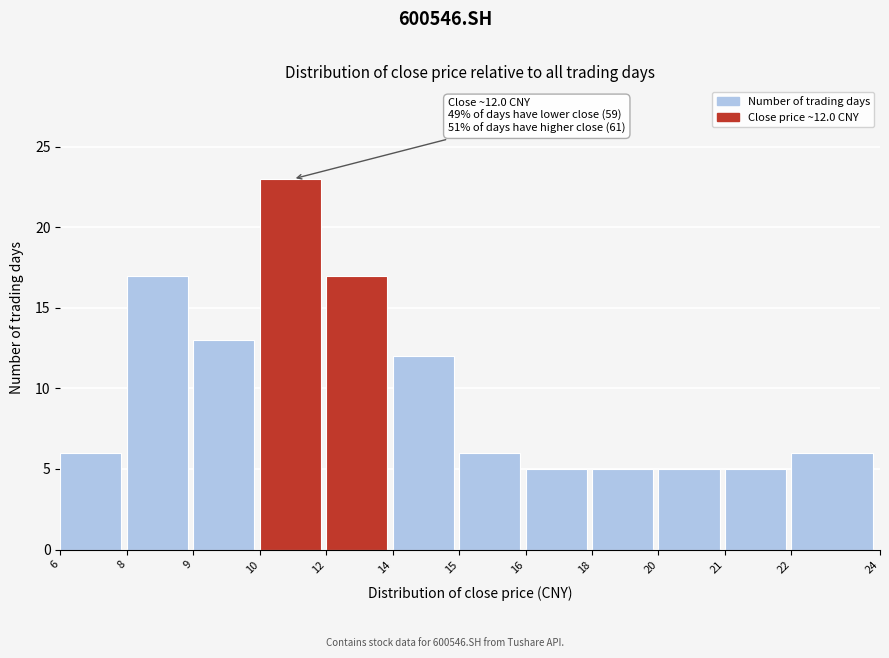

Reading left to right, what are all the values shown in this chart?

6=6	8=17	9=13	10=23	12=17	14=12	15=6	16=5	18=5	20=5	21=5	22=6